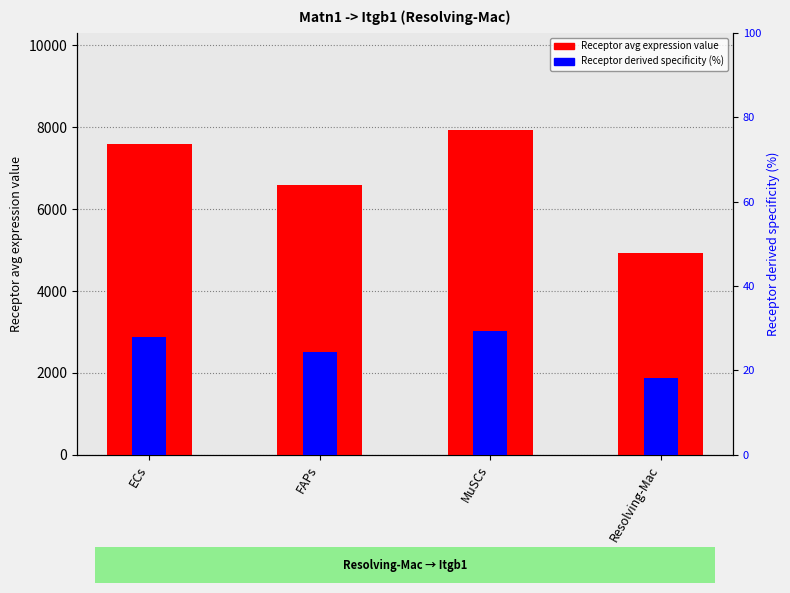

True or false: Receptor avg expression value has a value of 3653.9 at MuSCs.

False